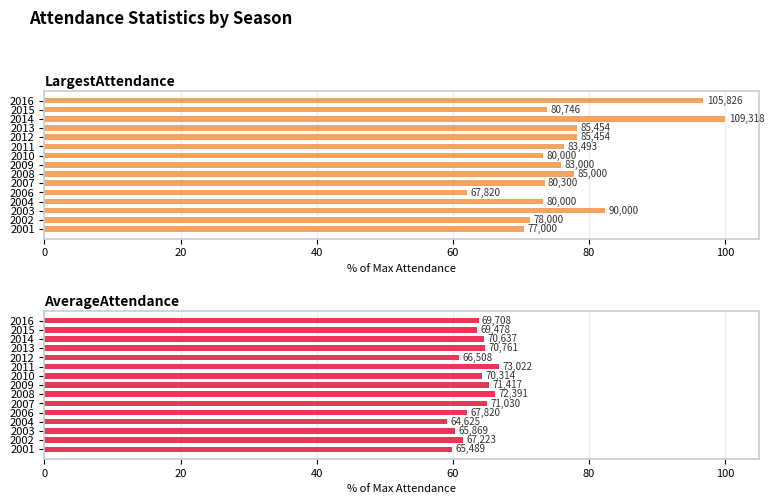

Rank the series at 2016 from highest to lowest value.

LargestAttendance, AverageAttendance